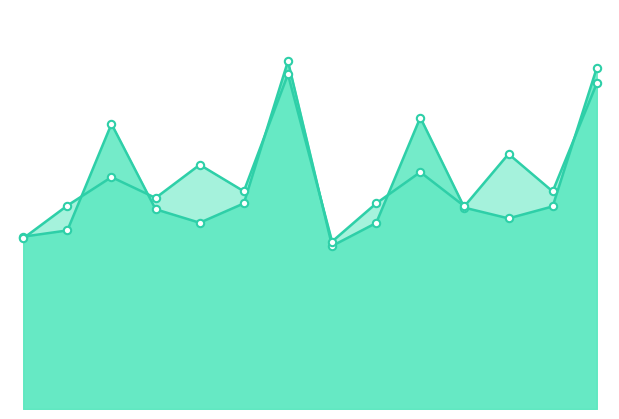

What is the total value across all series at 0?

10.5